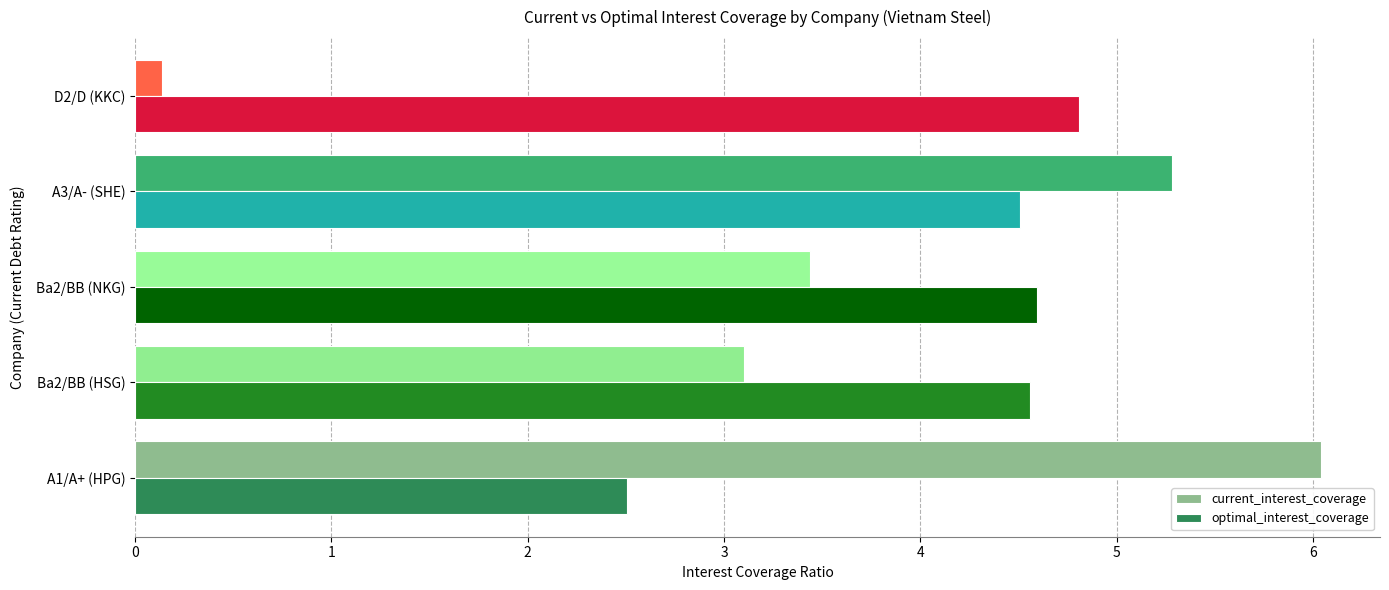

The current_interest_coverage series shows 3.4 at Ba2/BB (NKG). True or false?

True